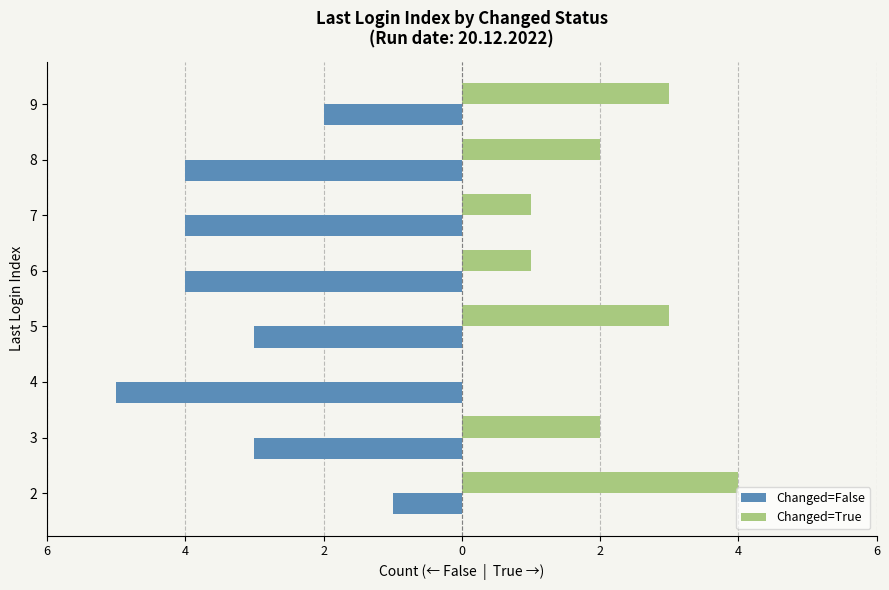

What is the sum of all Changed=False values?

-26